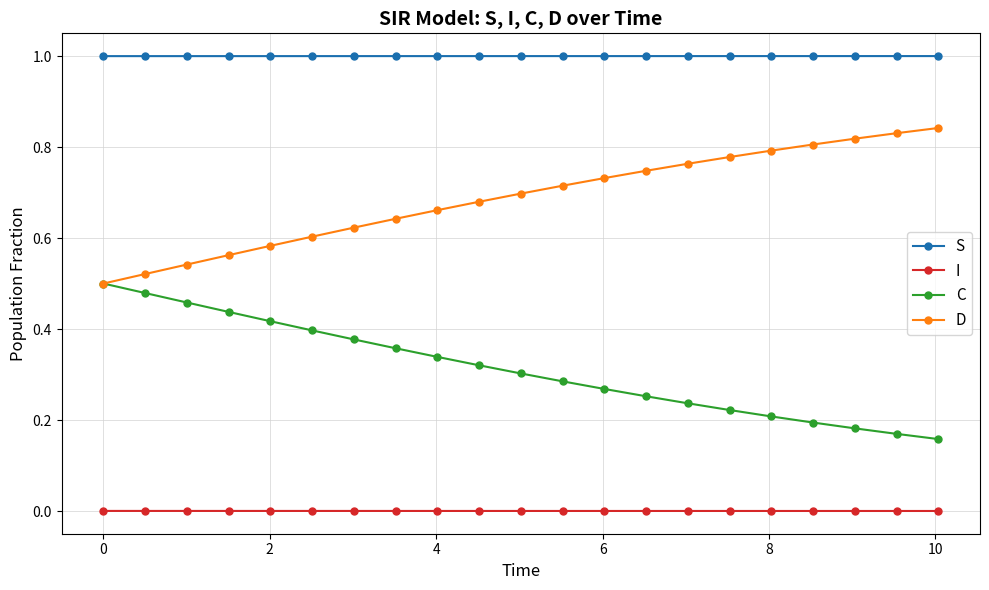

Which series has the largest total across all categories?

S